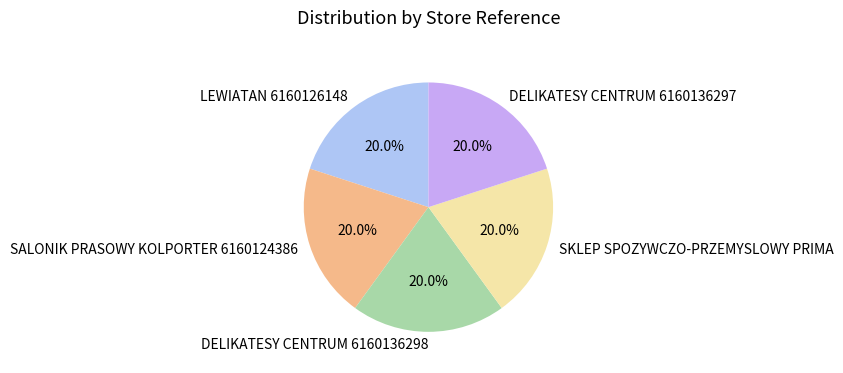

To the nearest percent, what is the combined percentage of DELIKATESY CENTRUM 6160136298 and SALONIK PRASOWY KOLPORTER 6160124386?

40%